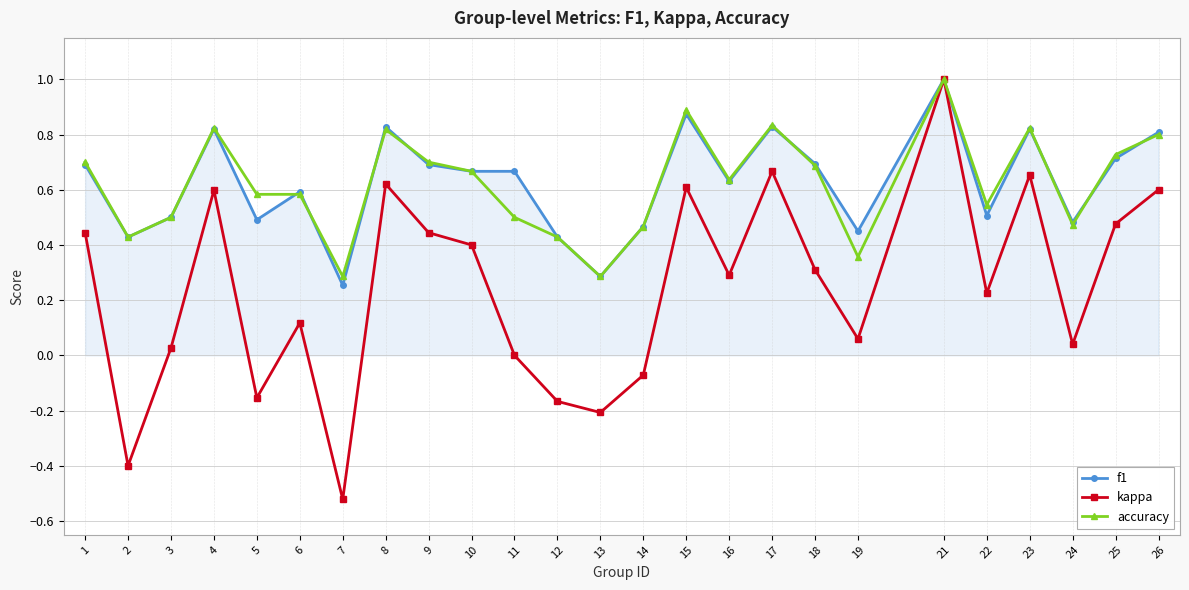

Which series changed the most between 1 and 13?

kappa